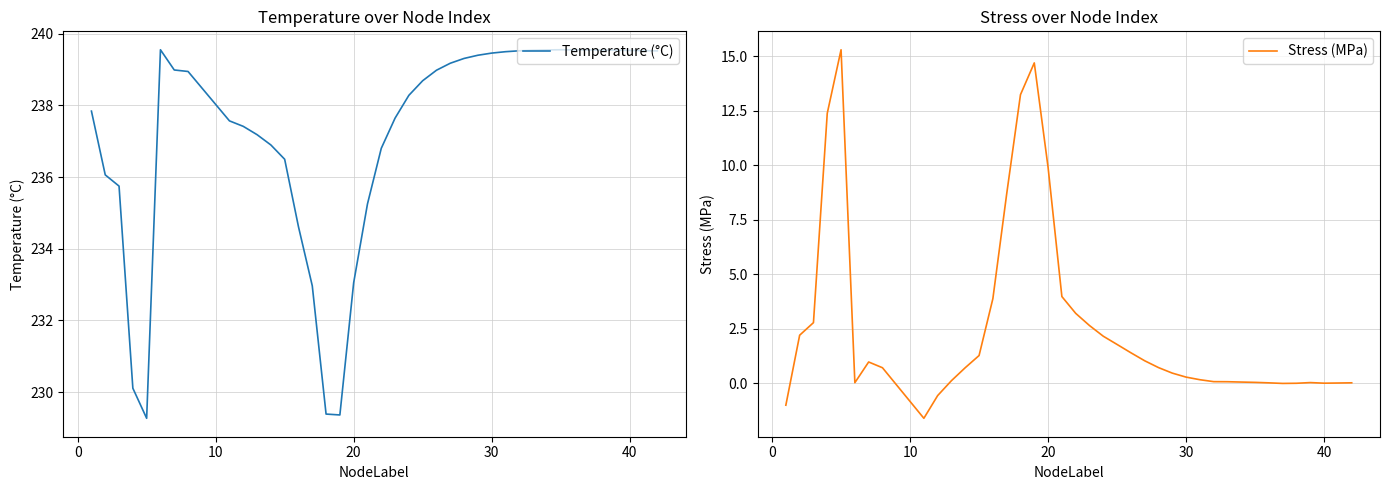

Rank the series at 30 from highest to lowest value.

Temperature (°C), Stress (MPa)